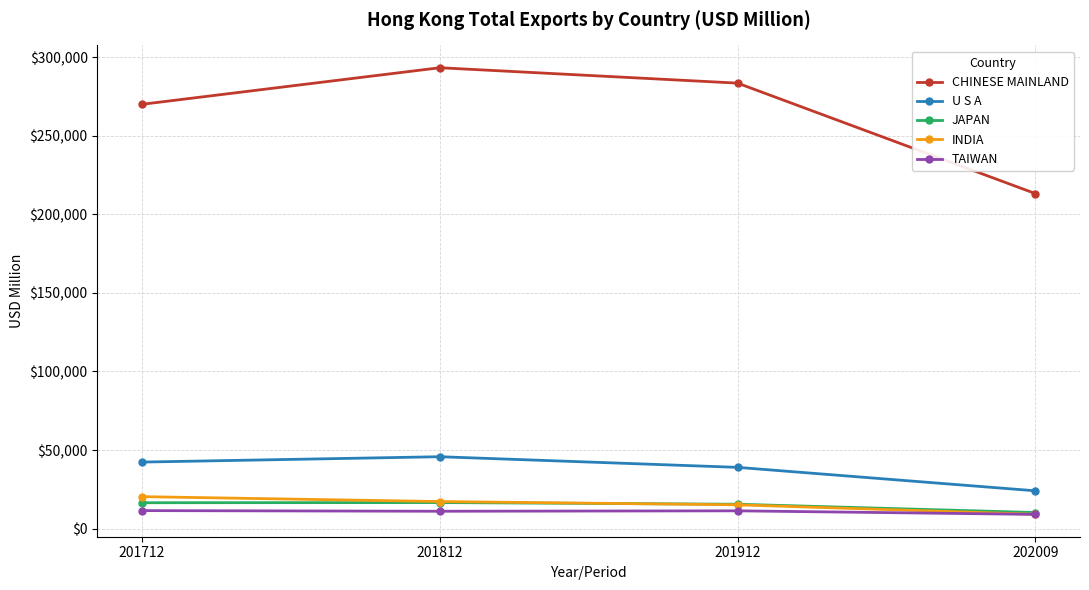

List the labels in order of CHINESE MAINLAND value, largest first.

201812, 201912, 201712, 202009